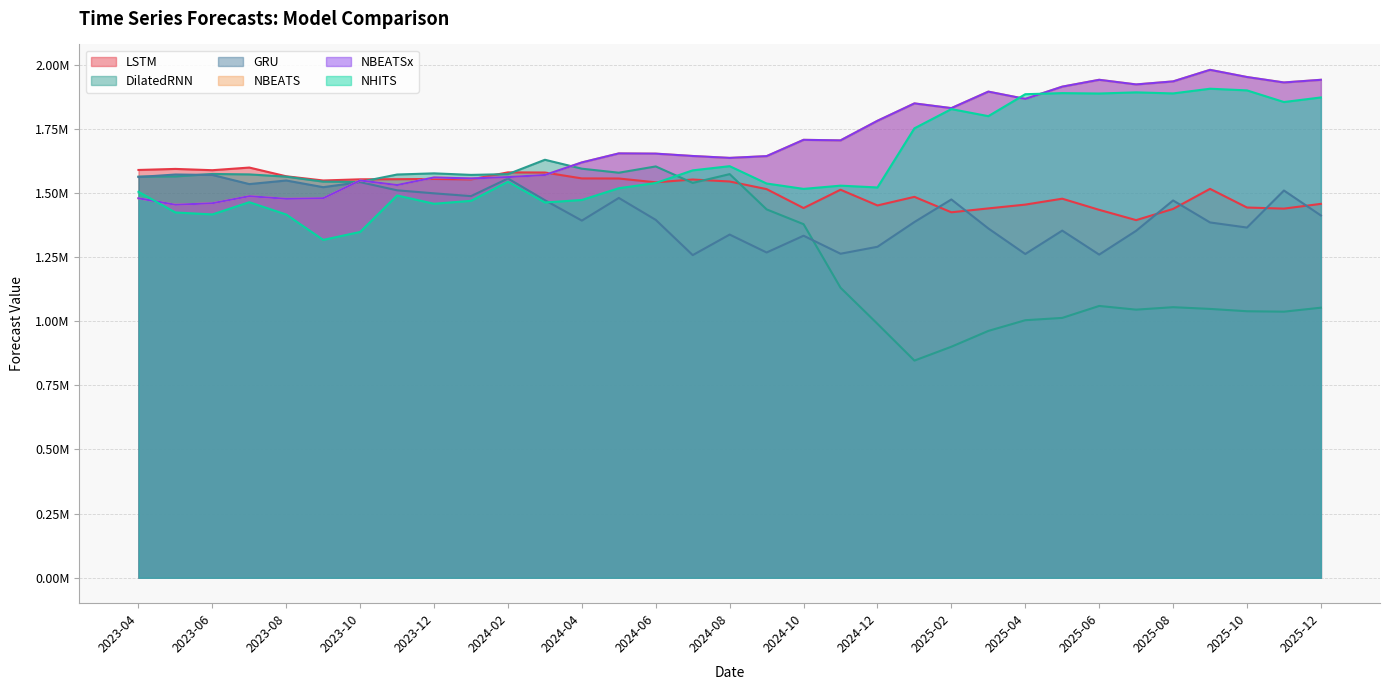

Which has a higher value, 2023-07 or 2023-11?

2023-07